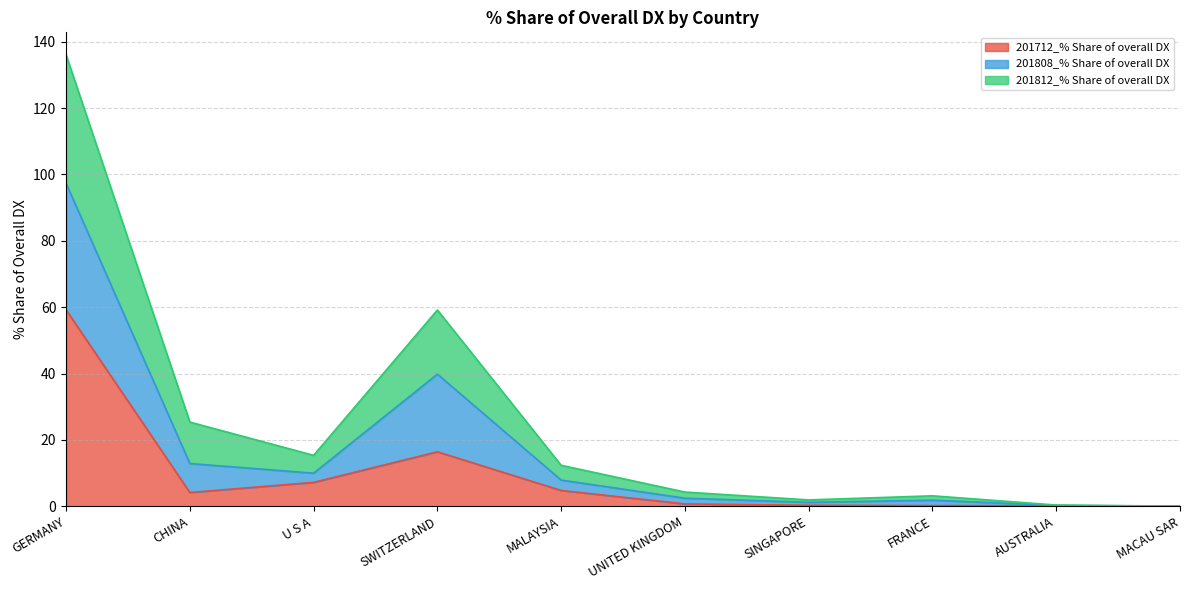

What is the approximate value of 201712_% Share of overall DX at GERMANY?

59.2